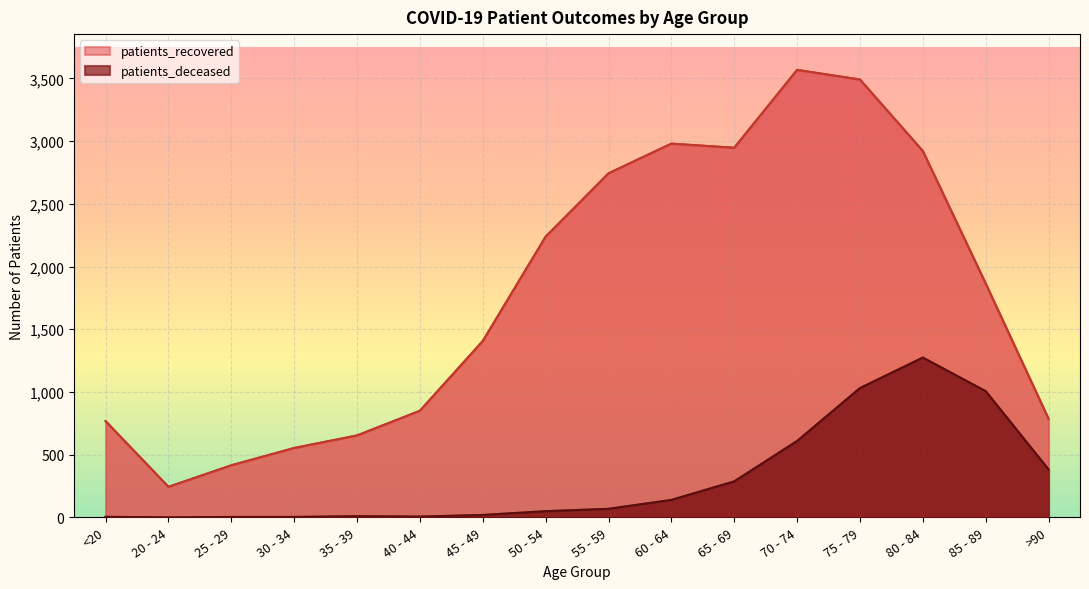

What is the maximum value shown in the chart?

3568